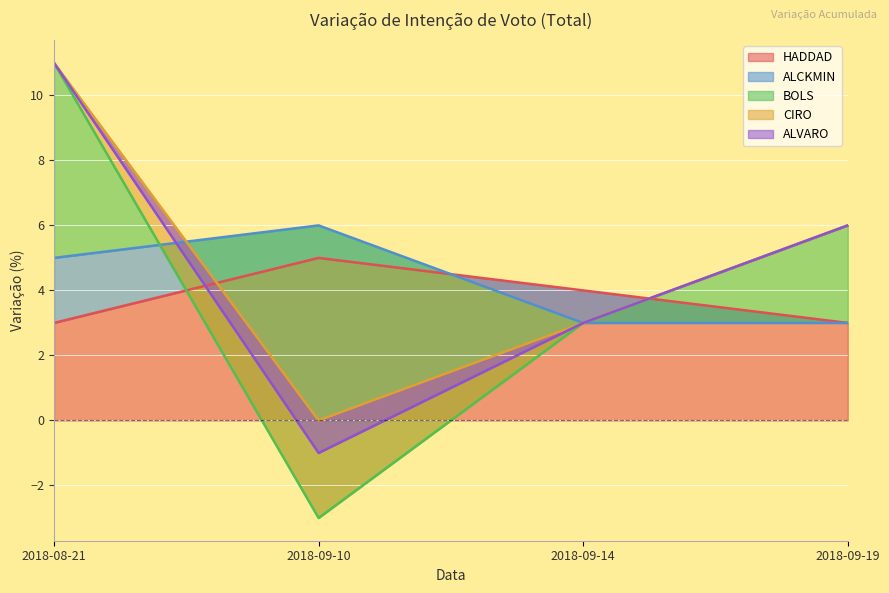

What is the difference between the maximum and minimum values in the ALCKMIN series?

3